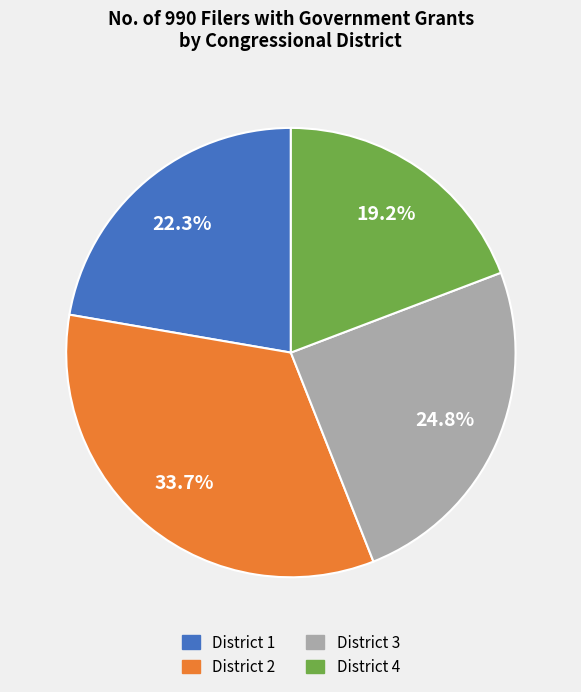

Is there a majority slice in this chart?

No